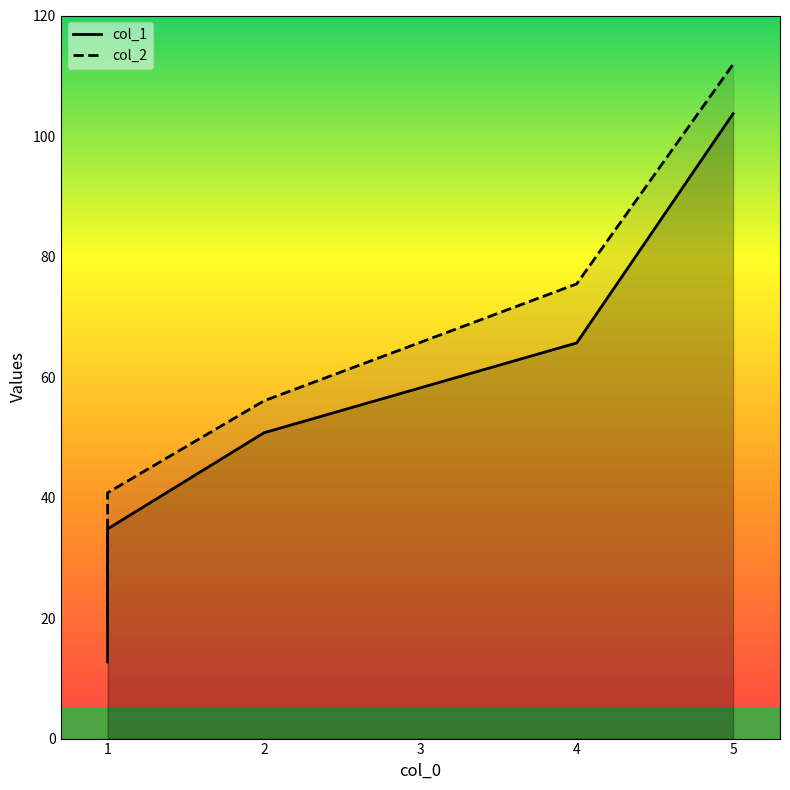

Reading left to right, what are all the values shown in this chart?

col_1 line: 12.7	23.7	34.8	50.8	65.7	103.7
col_2 line: 20.1	29.7	40.8	56.0	75.5	111.9